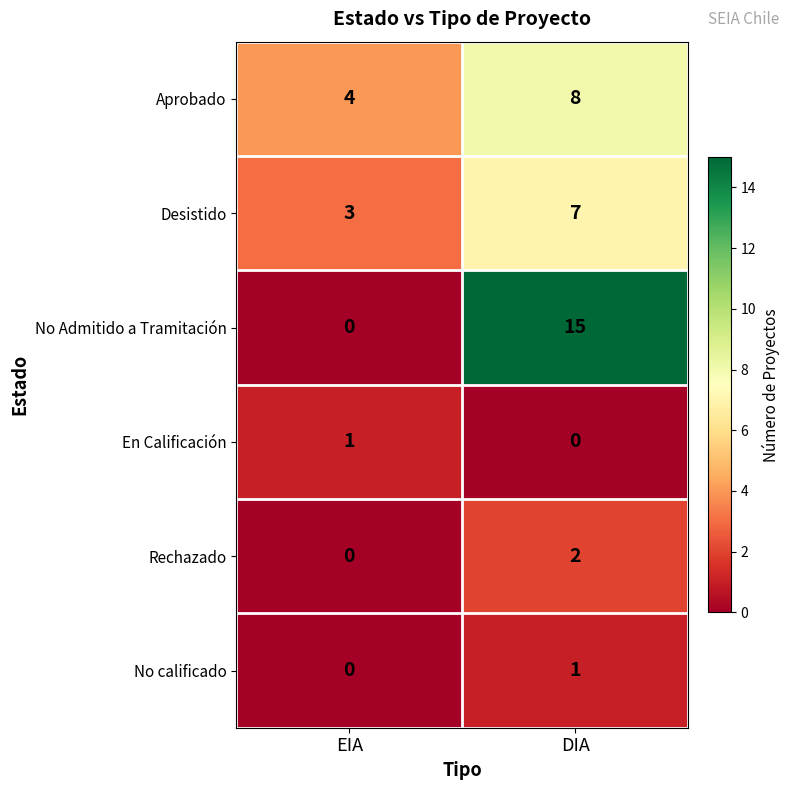

The Rechazado series shows 1 at EIA. True or false?

False